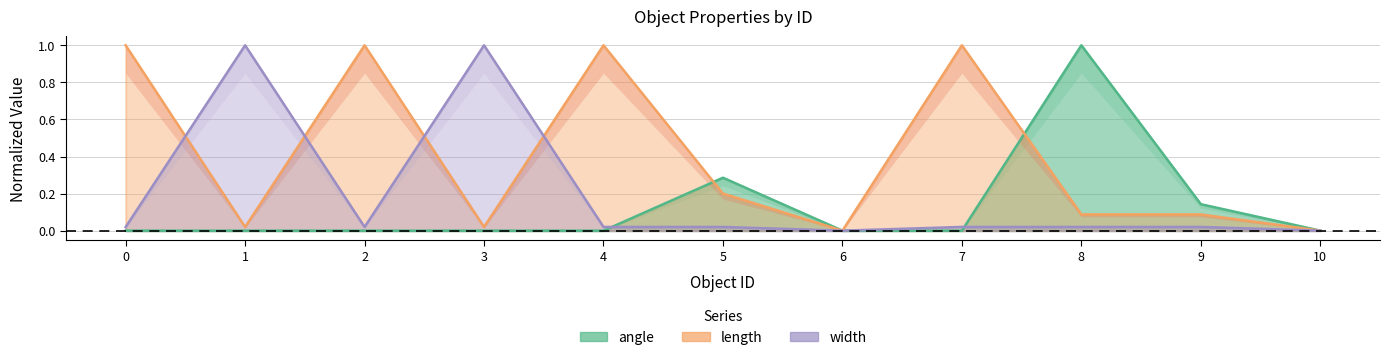

How many lines are shown in the chart?

3